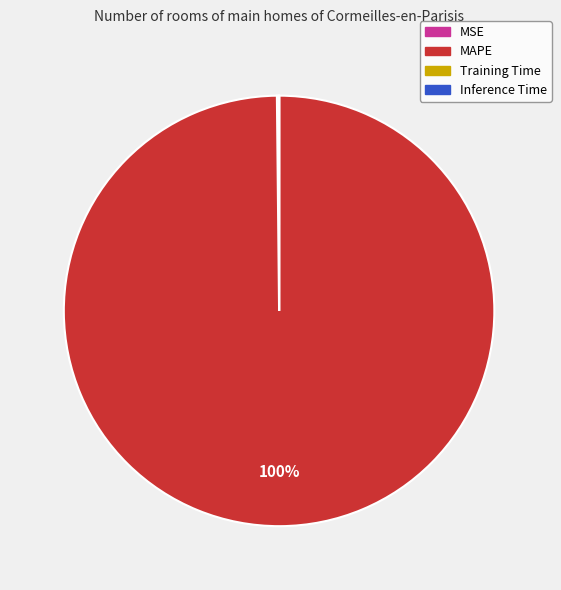

The MAPE slice represents 100% of the pie. True or false?

True